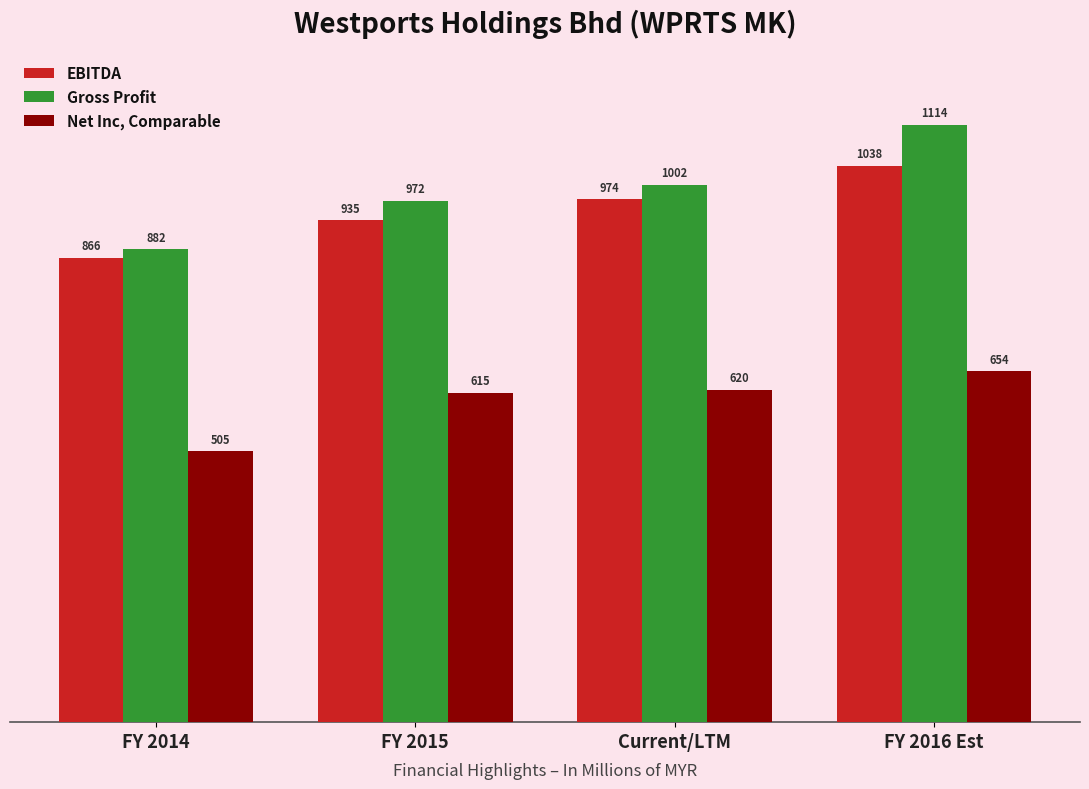

How many values in the Gross Profit series are below 1001?

2